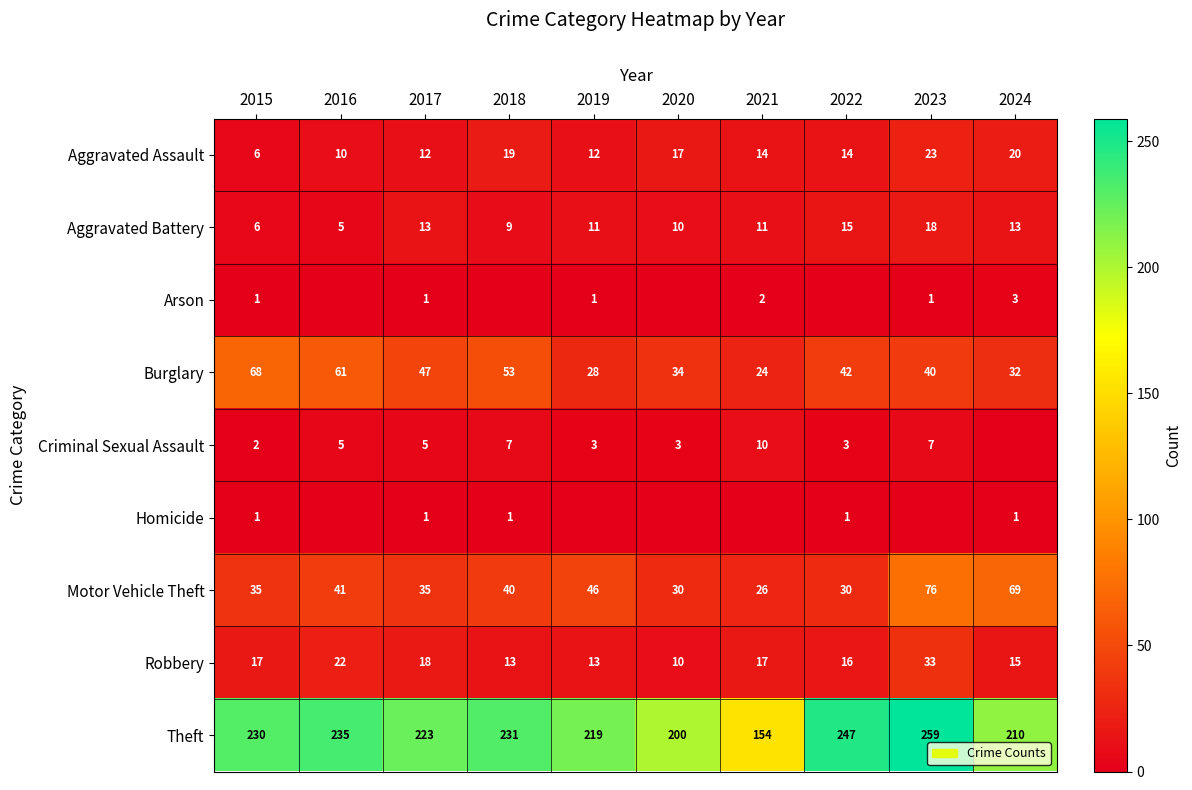

Rank the categories by Burglary value from highest to lowest.

2015, 2016, 2018, 2017, 2022, 2023, 2020, 2024, 2019, 2021